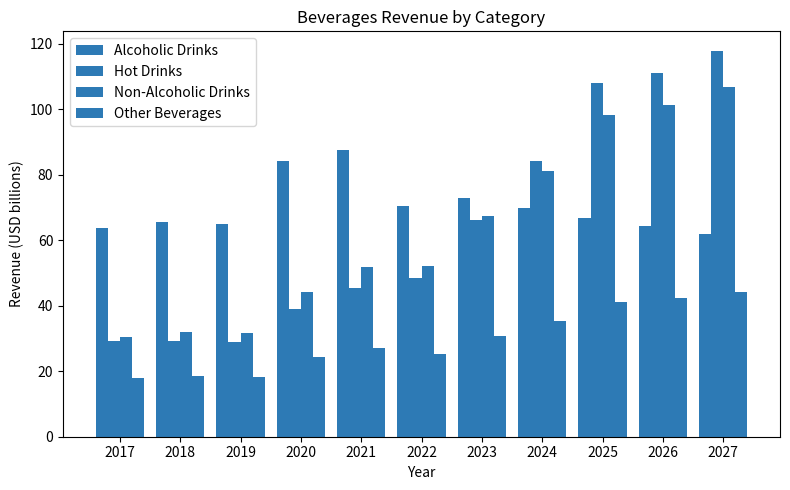

The value of Other Beverages at 2020 is 41.2. True or false?

False